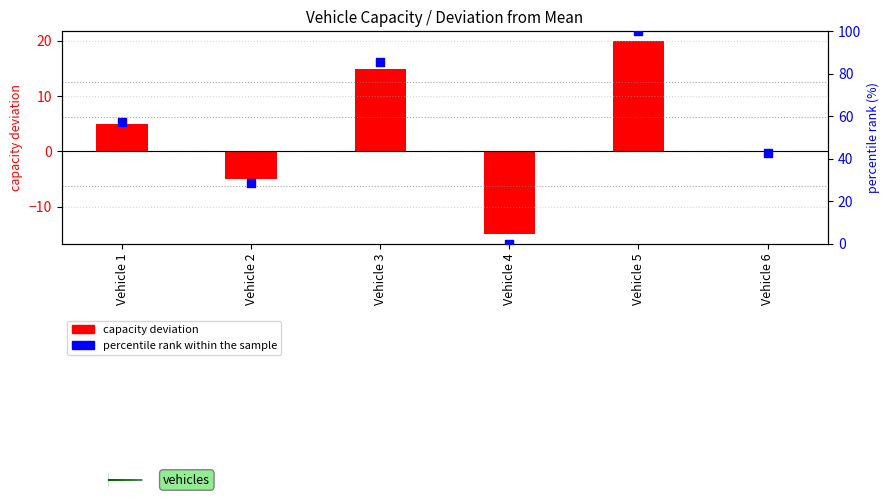

Which series has the widest spread of Y values?

percentile rank within the sample